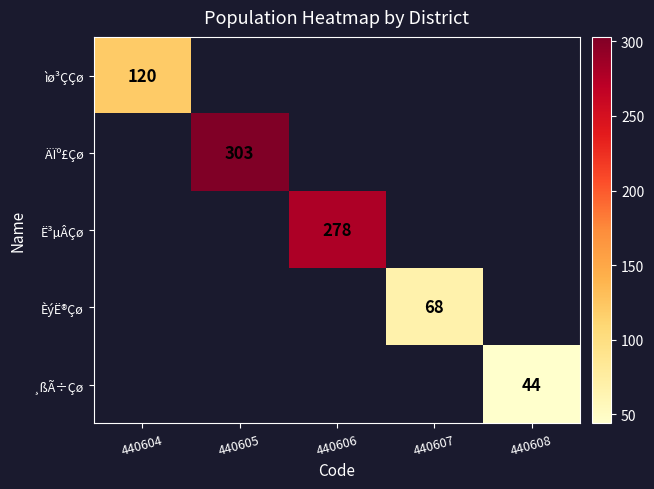

At how many categories does at least one series exceed 108?

3